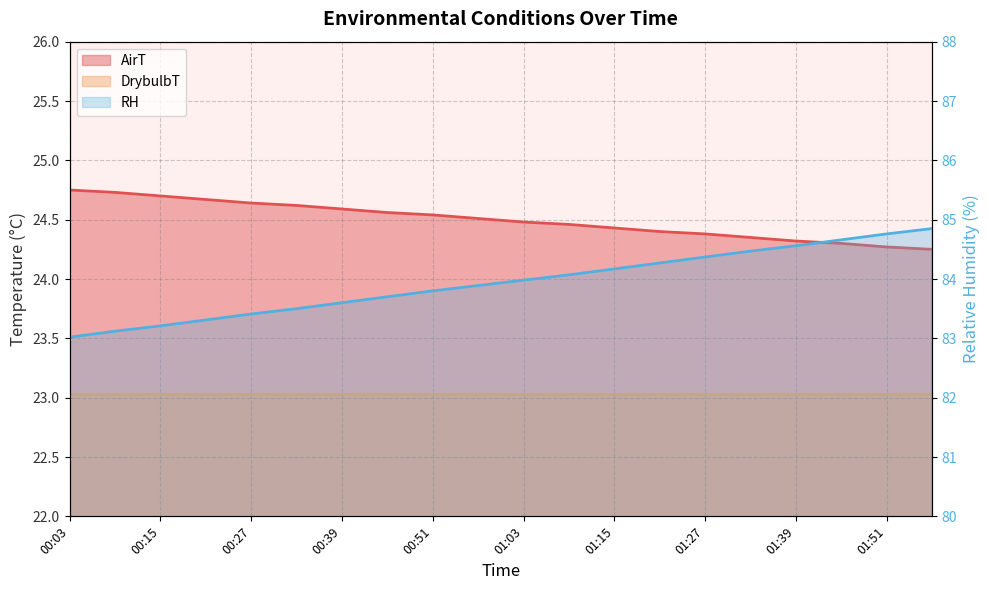

Where is AirT nearest to the value 24?

01:57